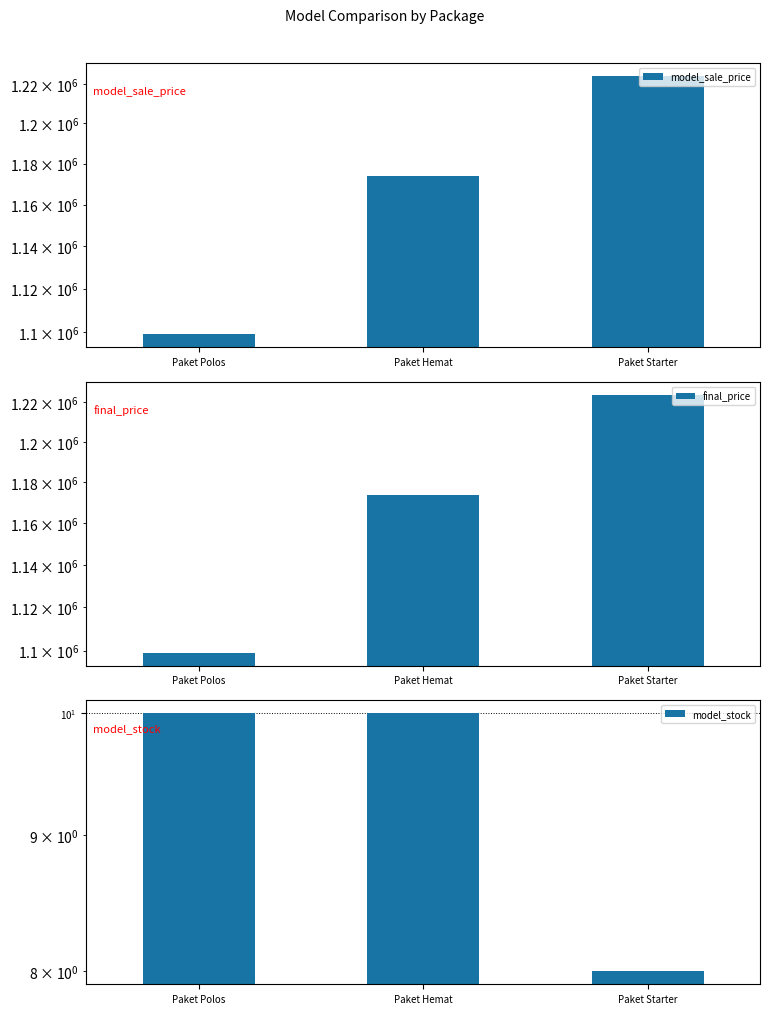

What is the difference between the model_stock values at Paket Starter and Paket Polos?

2